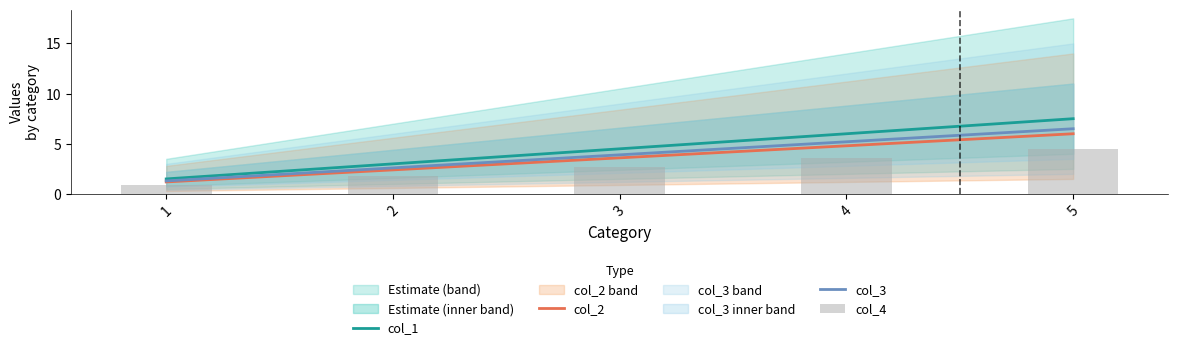

What is the total value across all series at 5?

24.5